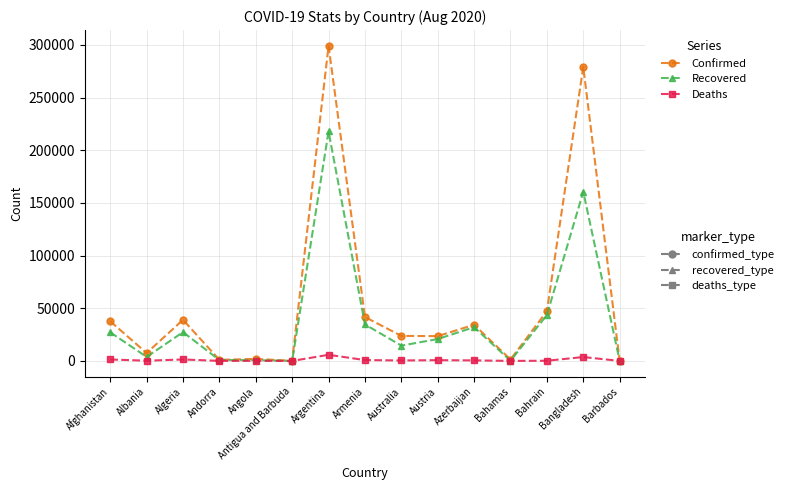

What is the label of the 10th point from the right?

Antigua and Barbuda